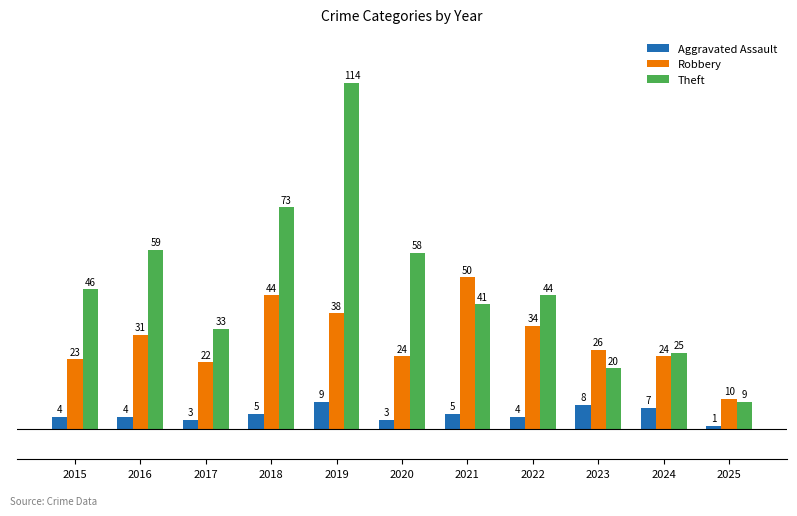

How many series are shown in this chart?

3